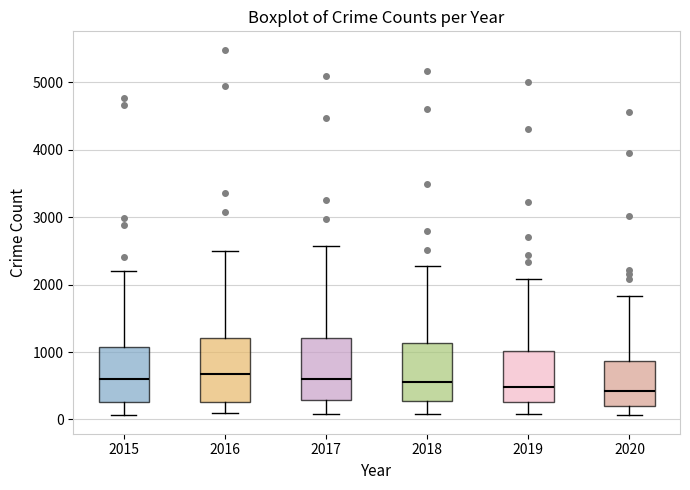

Where is the upper edge of the box at x = 2017 on the y-axis? The values are not printed on the chart, so give them approximately, as read against the axis.

1200